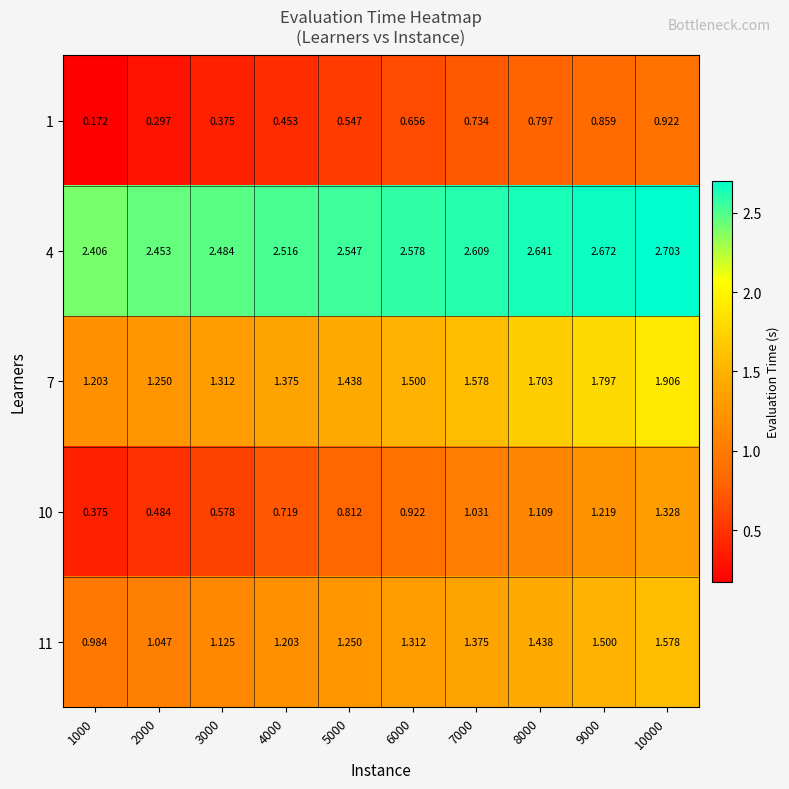

Is the value of 1 at 6000 greater than the value of 11 at 4000?

No